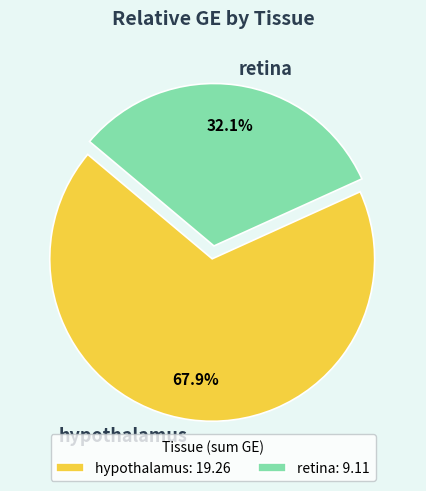

Is there any slice that represents more than half of the pie?

Yes